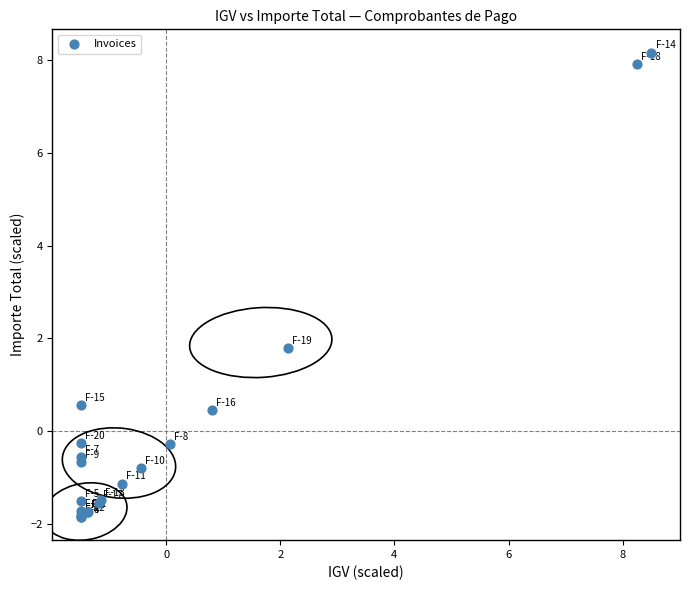

What Y value in the scatter plot is closest to 3?

1.8